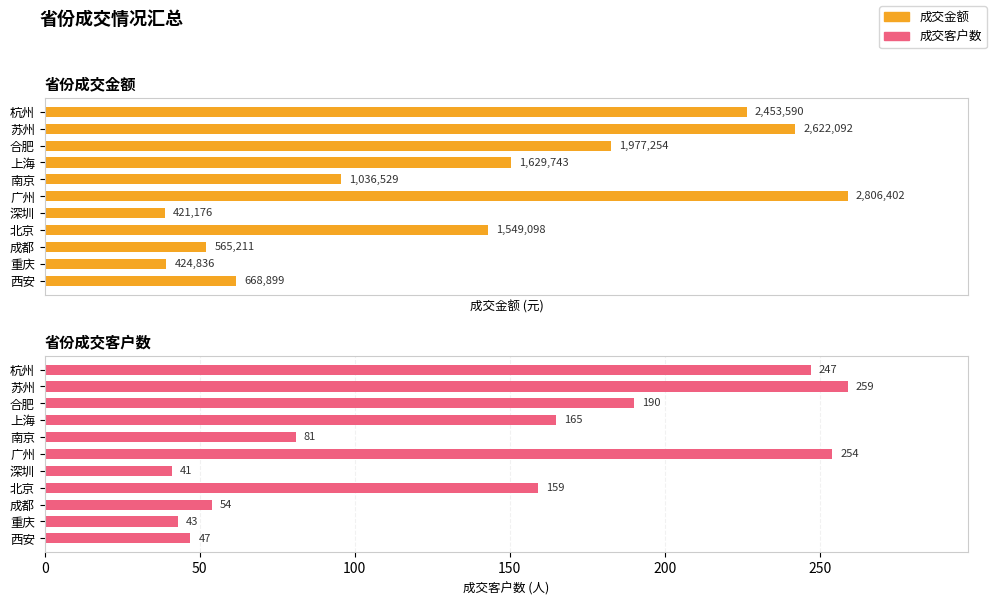

What is the difference between the highest and lowest values at 成都?

565156.8